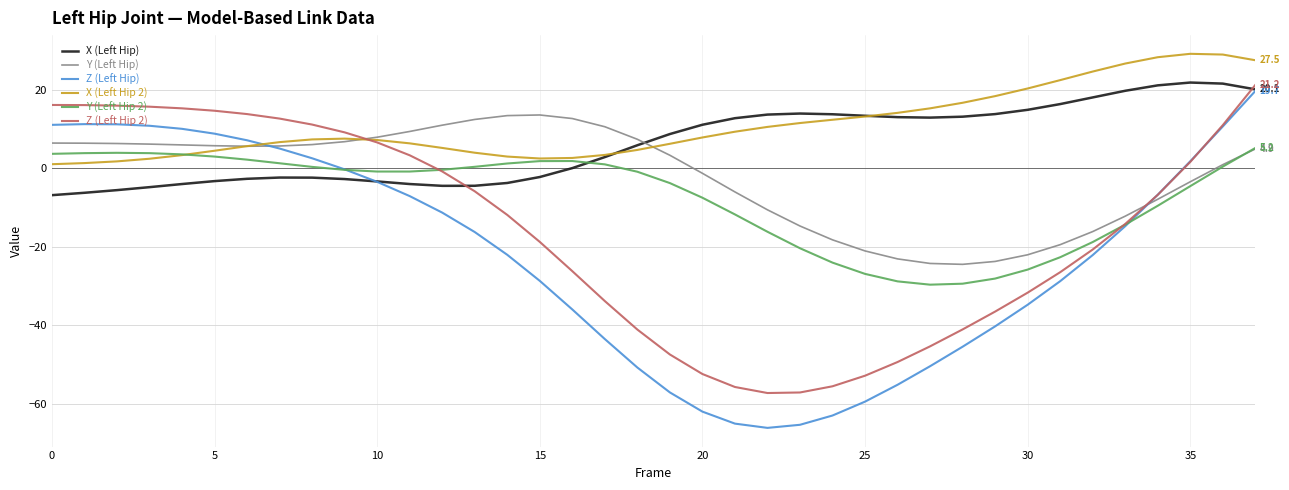

True or false: X (Left Hip 2) and Z (Left Hip) intersect in this chart.

True